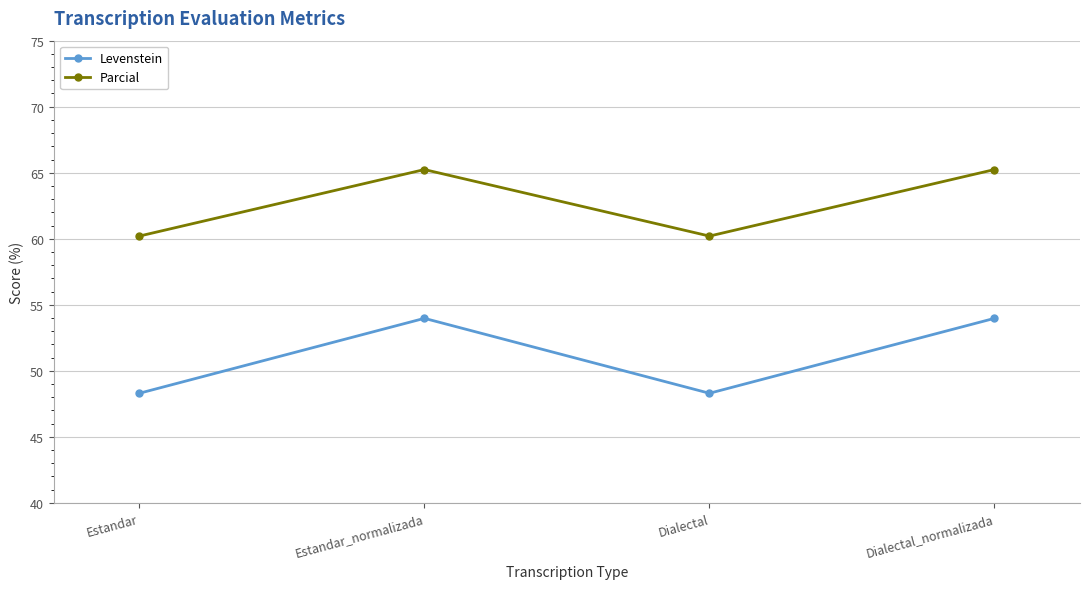

What is the maximum value shown in the chart?

65.2